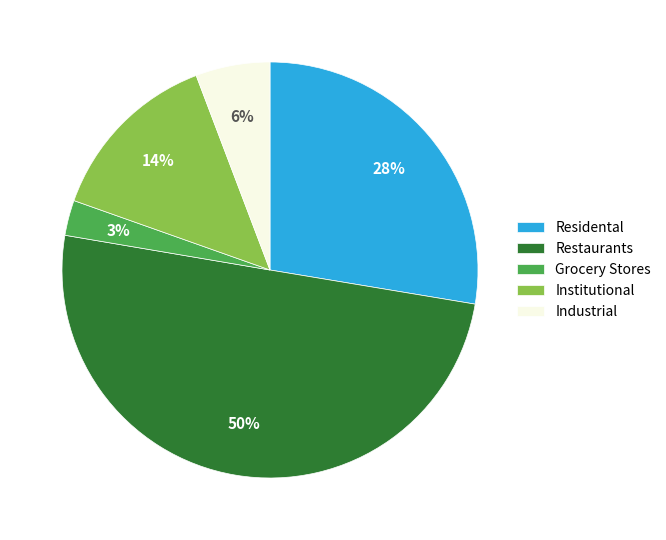

Is the sum of Residental and Institutional greater than half?

No